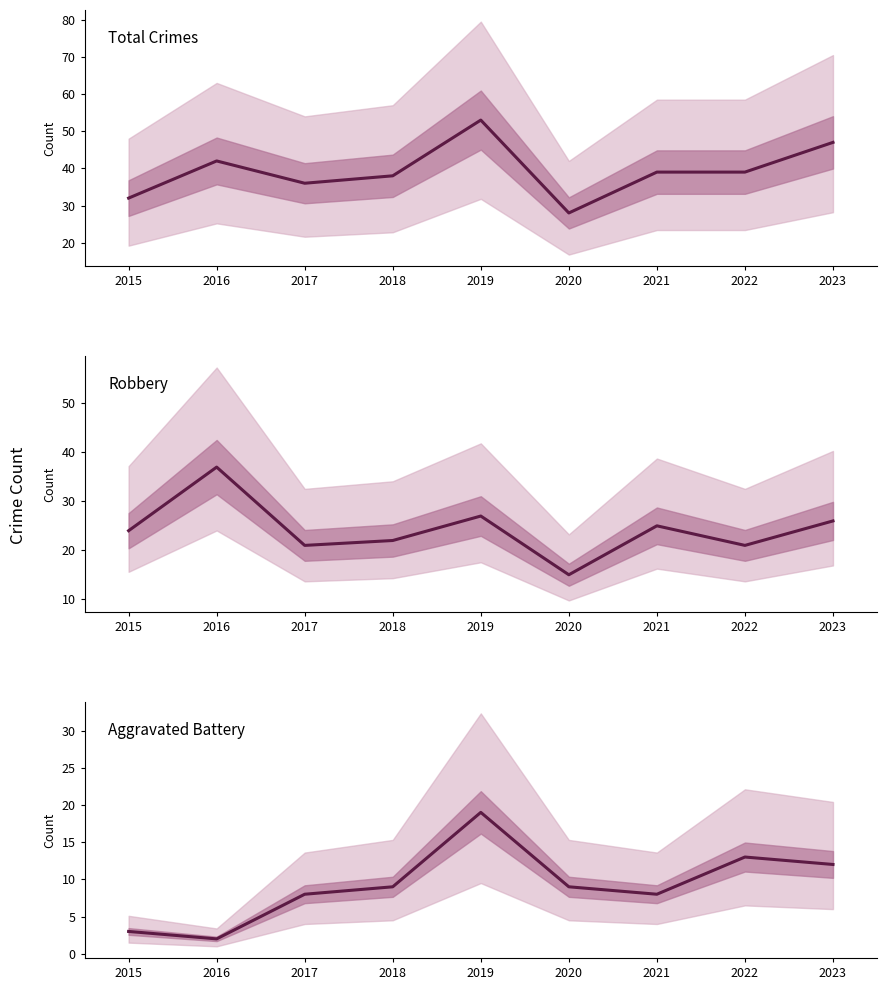

Where is the first local minimum for Robbery?

2017